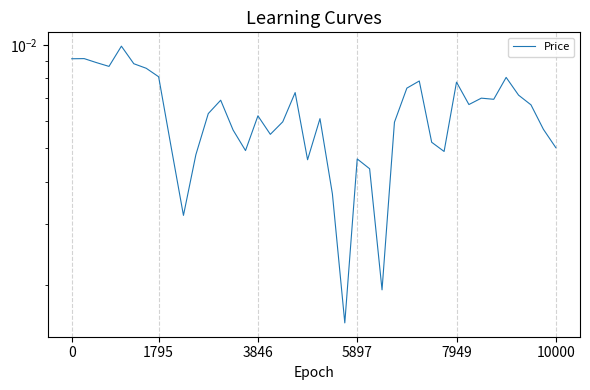

True or false: the data shows 0.0 at 20.

True